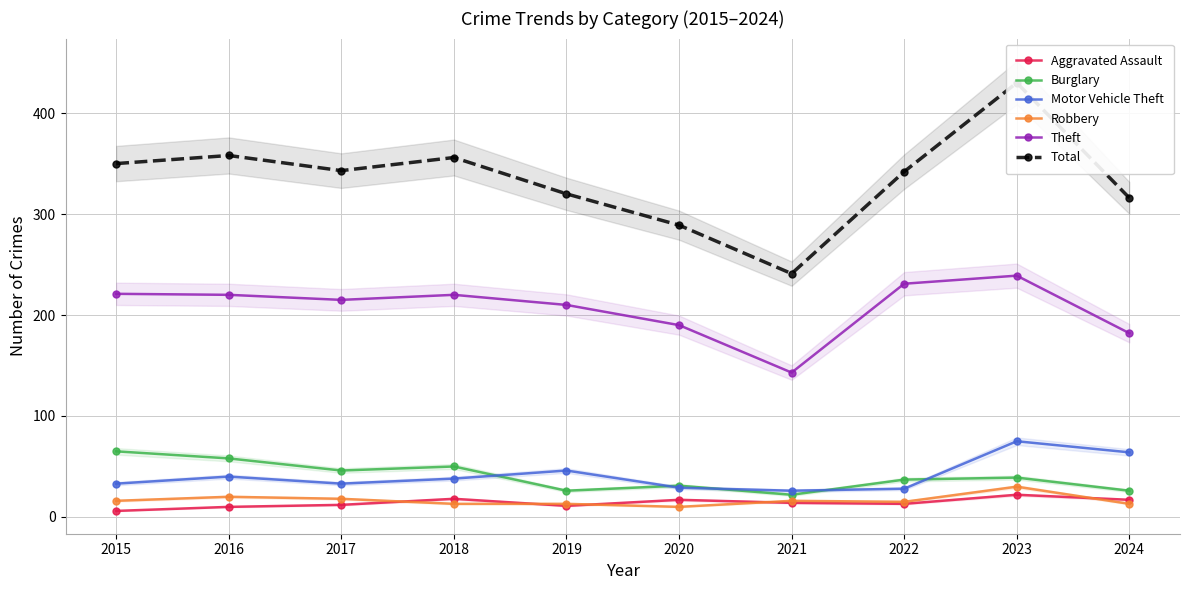

List the labels in order of Theft value, largest first.

2023, 2022, 2015, 2016, 2018, 2017, 2019, 2020, 2024, 2021